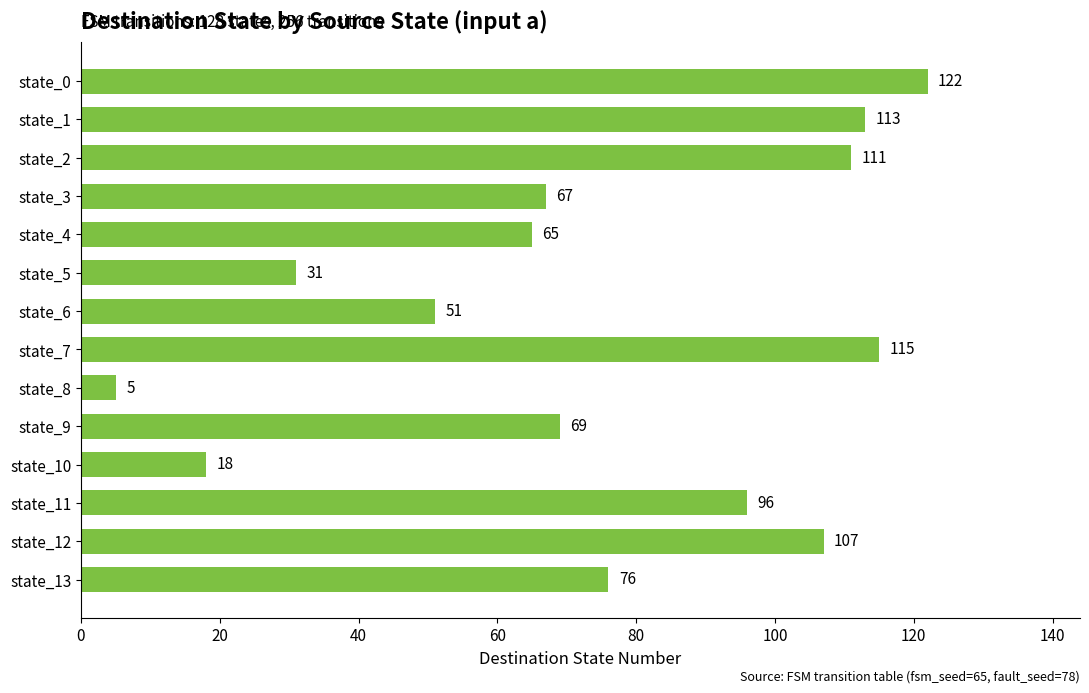

What is the value of the 1st bar from the top?

122